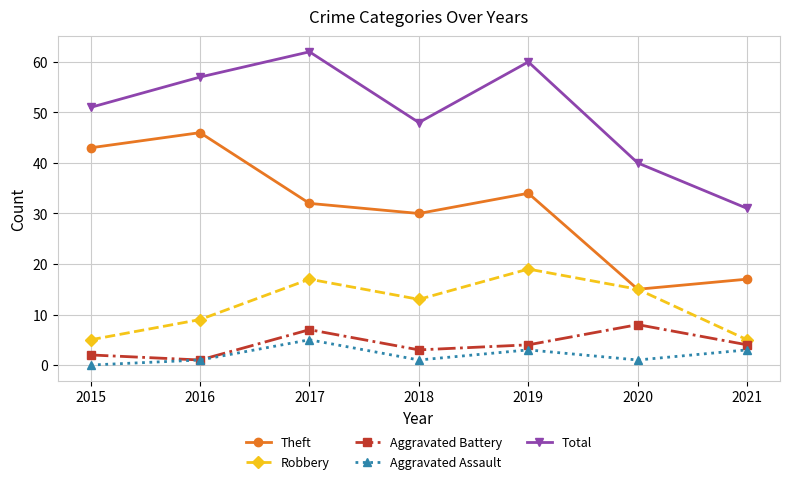

At which label does Theft reach its peak?

2016